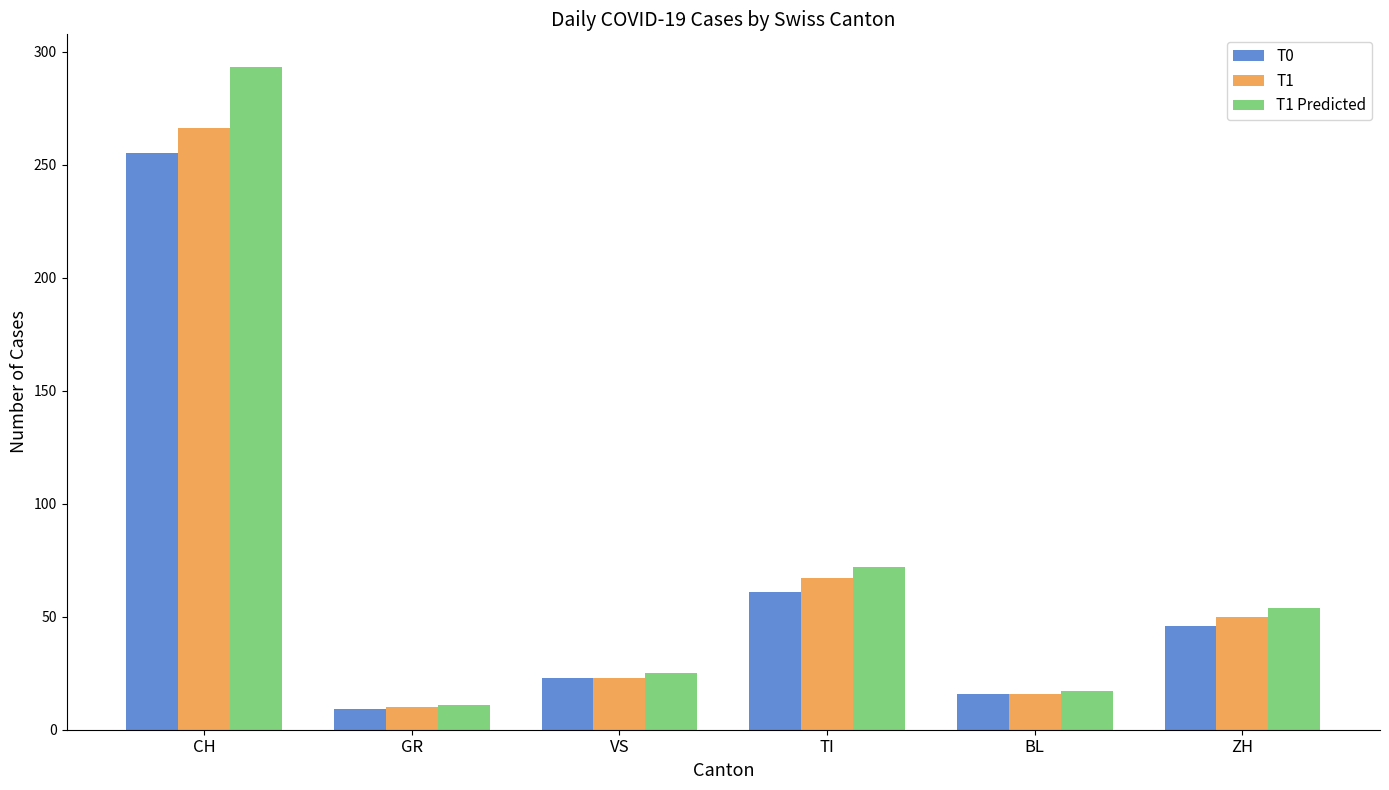

Is the value of T1 at VS greater than the value of T0 at GR?

Yes